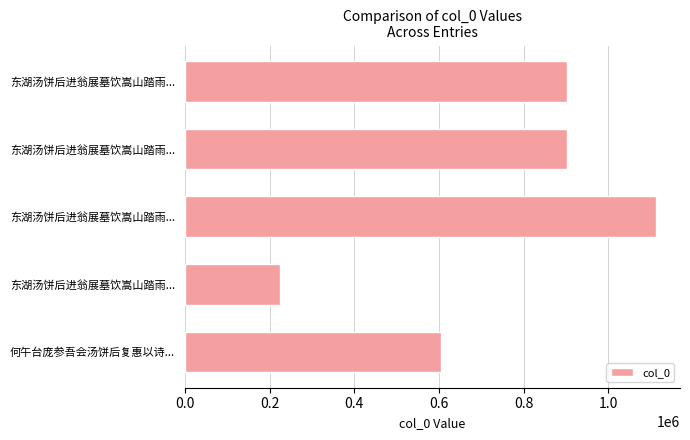

How many data points are less than 901011?

2